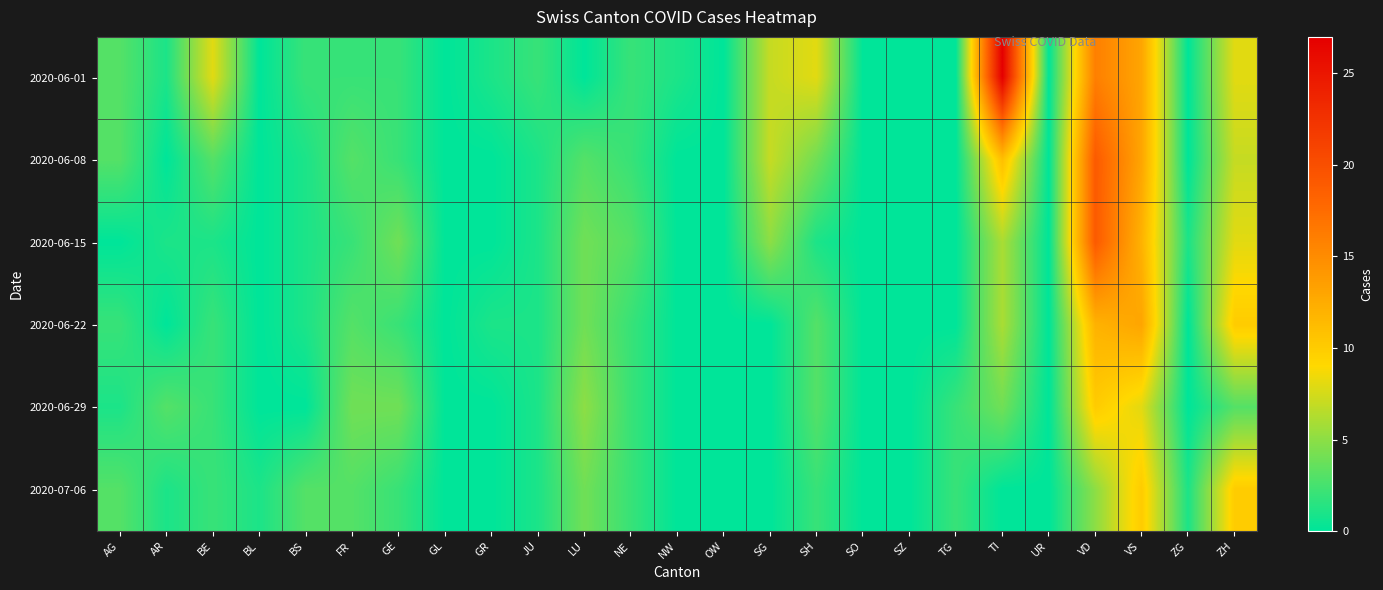

What is the spread (max minus min) of values at GR?

1